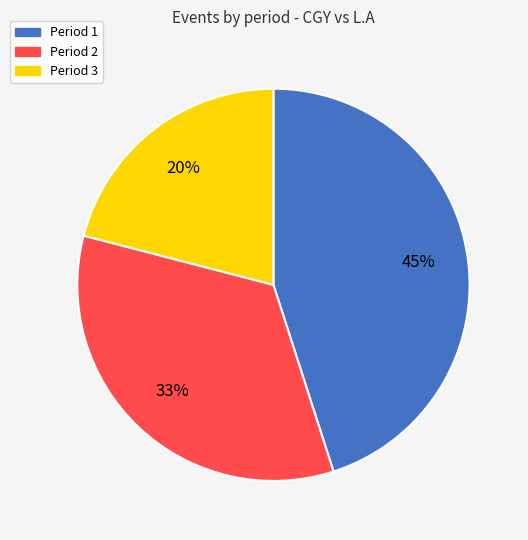

What percentage is the Period 1 slice, to the nearest percent?

45%